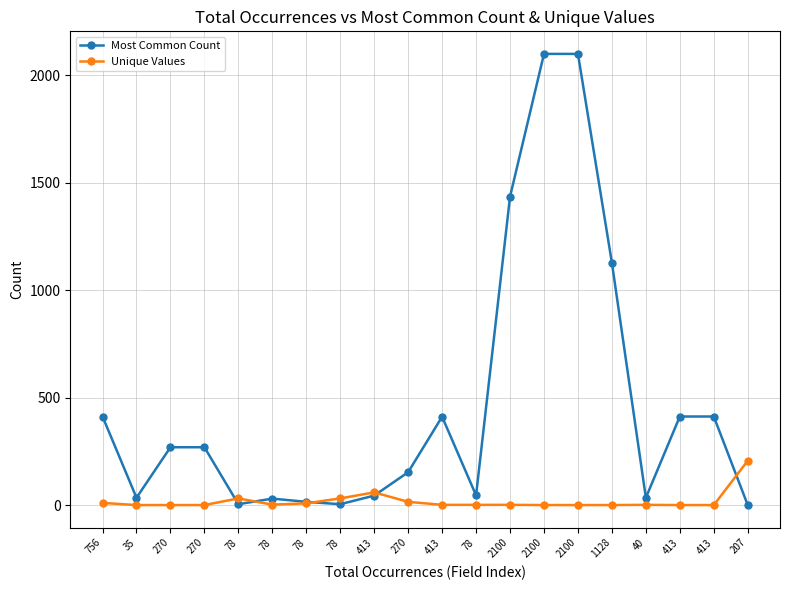

Reading right to left, transcribe all the data shown in this chart.

Most Common Count: 207=1	413=413	413=413	40=35	1128=1128	2100=2100	2100=2100	2100=1436	78=46	413=412	270=154	413=45	78=5	78=16	78=31	78=5	270=270	270=270	35=35	756=413
Unique Values: 207=207	413=1	413=1	40=2	1128=1	2100=1	2100=1	2100=2	78=2	413=2	270=16	413=60	78=32	78=9	78=3	78=32	270=1	270=1	35=1	756=11